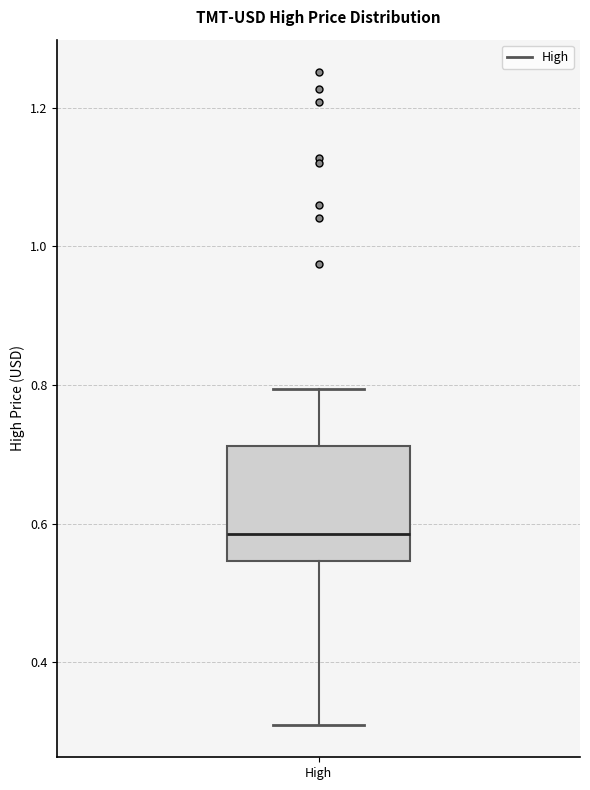

Transcribe this box plot: give where the median line is, the range the box spans, and where the two whiskers end, as read against the y-axis. The values are not printed on the chart, so give them approximately, as read against the axis.

median 0.58, box 0.54 to 0.72, whiskers 0.30 to 0.80